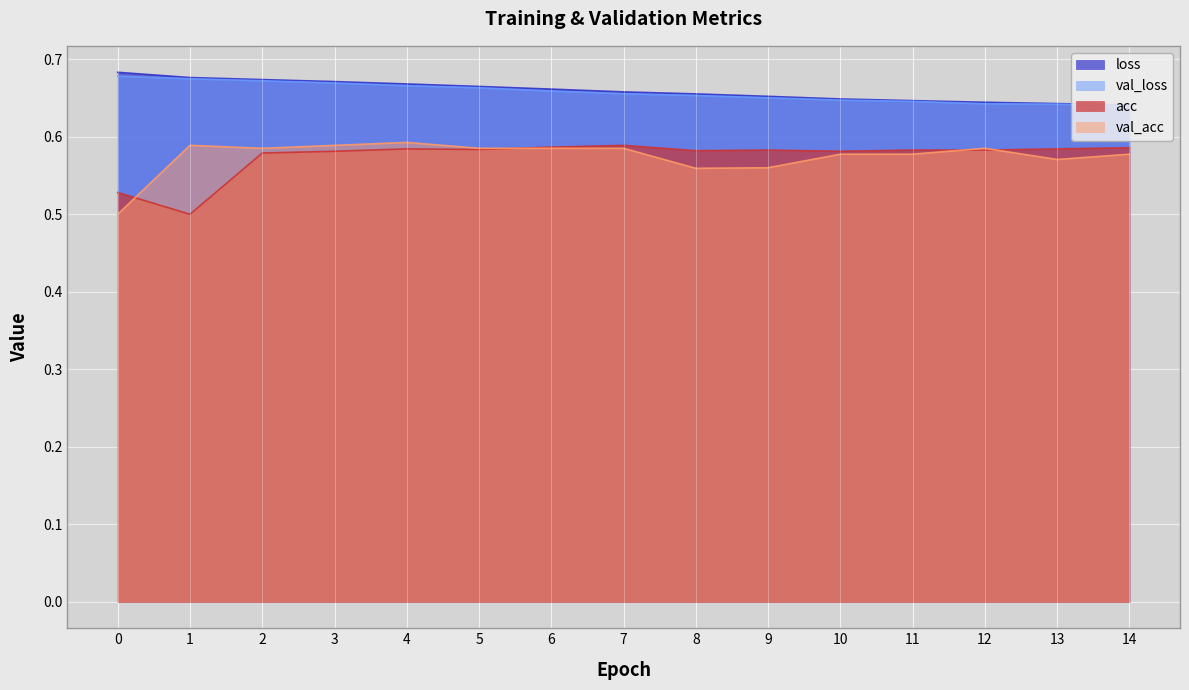

Rank the series by their maximum value, from highest to lowest.

loss, val_loss, val_acc, acc